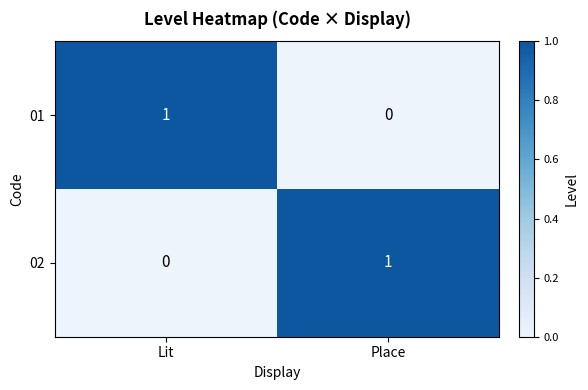

At how many categories does at least one series exceed 0?

2